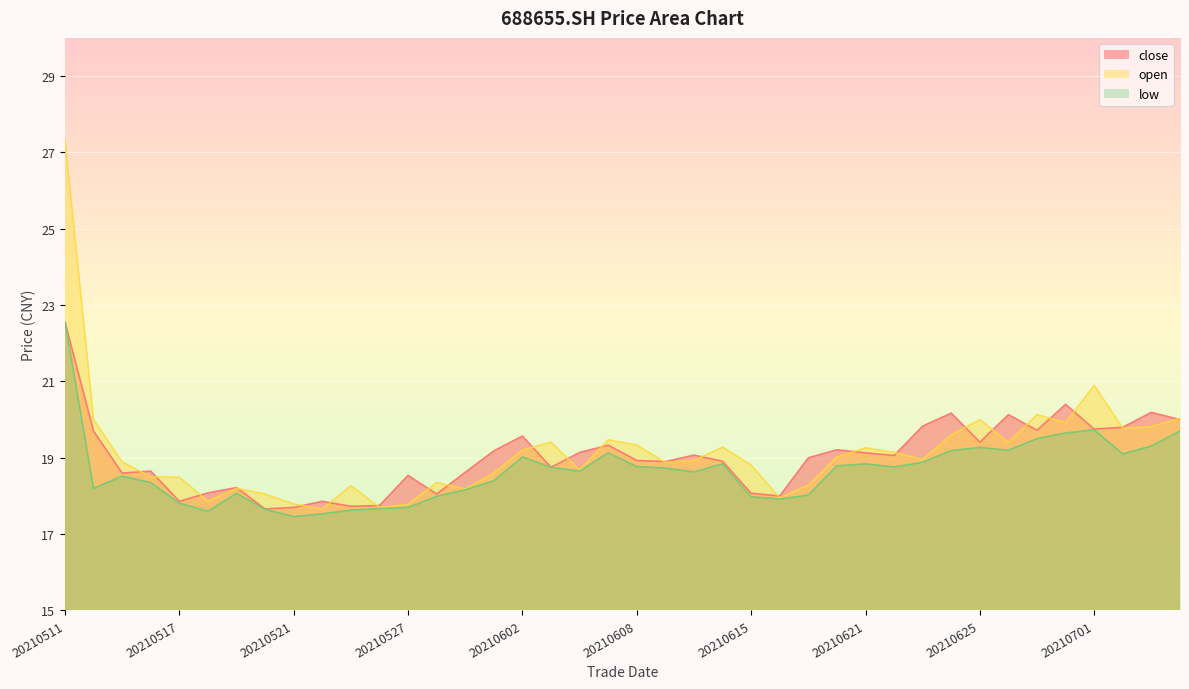

List the labels in order of low value, smallest first.

20210521, 20210524, 20210518, 20210525, 20210520, 20210526, 20210527, 20210517, 20210616, 20210615, 20210528, 20210617, 20210519, 20210531, 20210512, 20210514, 20210601, 20210513, 20210610, 20210604, 20210609, 20210603, 20210622, 20210608, 20210618, 20210611, 20210621, 20210623, 20210602, 20210702, 20210607, 20210624, 20210628, 20210625, 20210705, 20210629, 20210630, 20210706, 20210701, 20210511